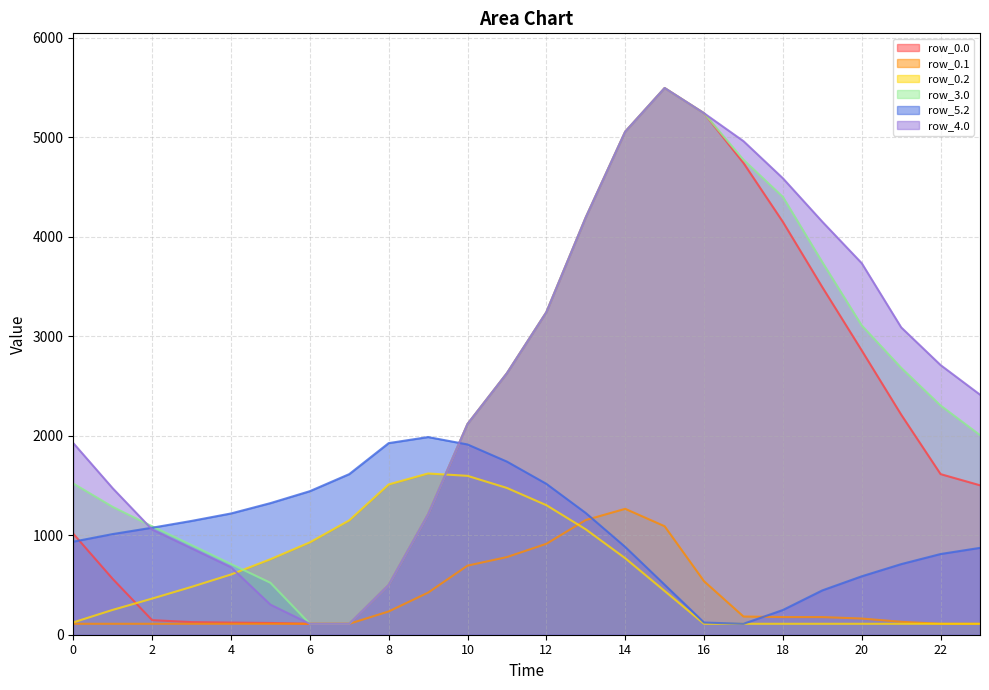

Which category has the lowest value in the row_3.0 series?

6